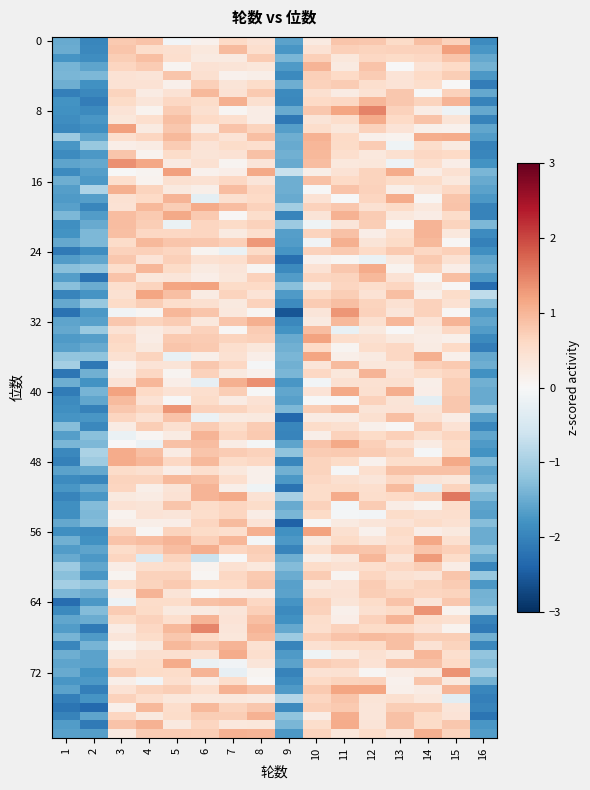

Which has a higher value, 4 or 8?

8